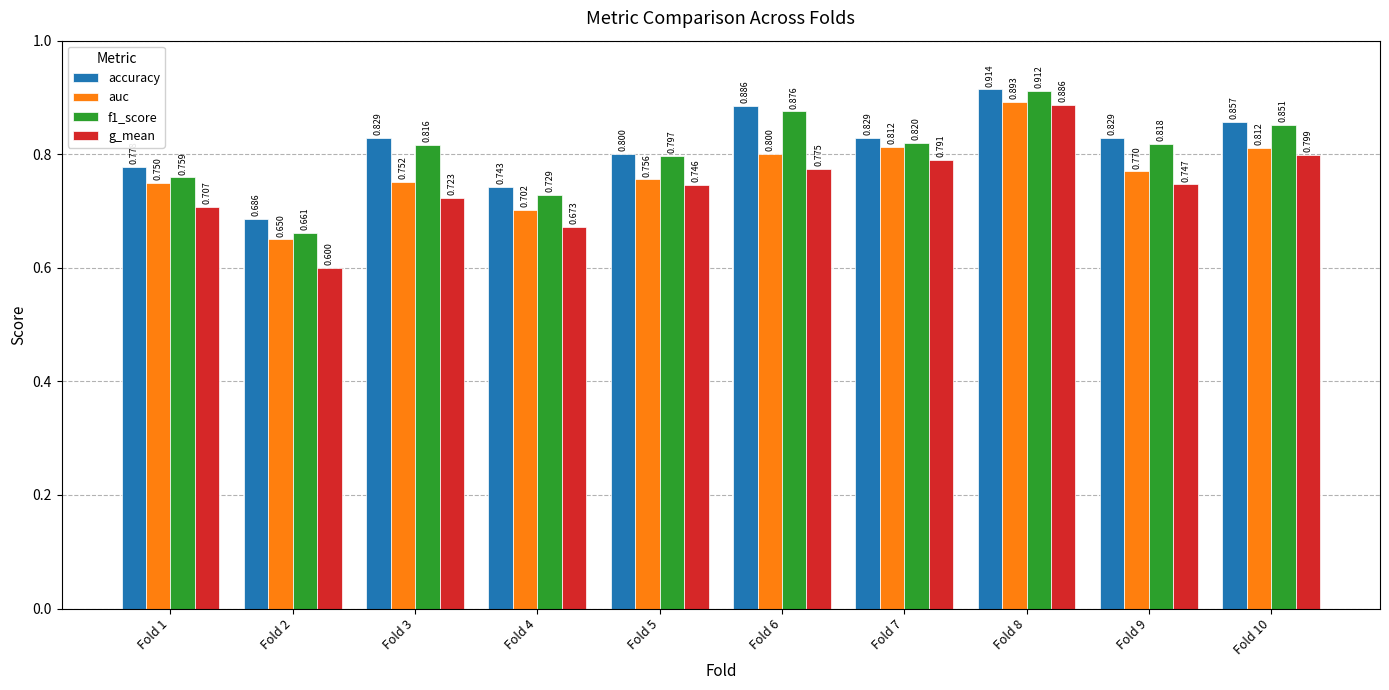

Is the value of auc at Fold 9 greater than the value of f1_score at Fold 10?

No